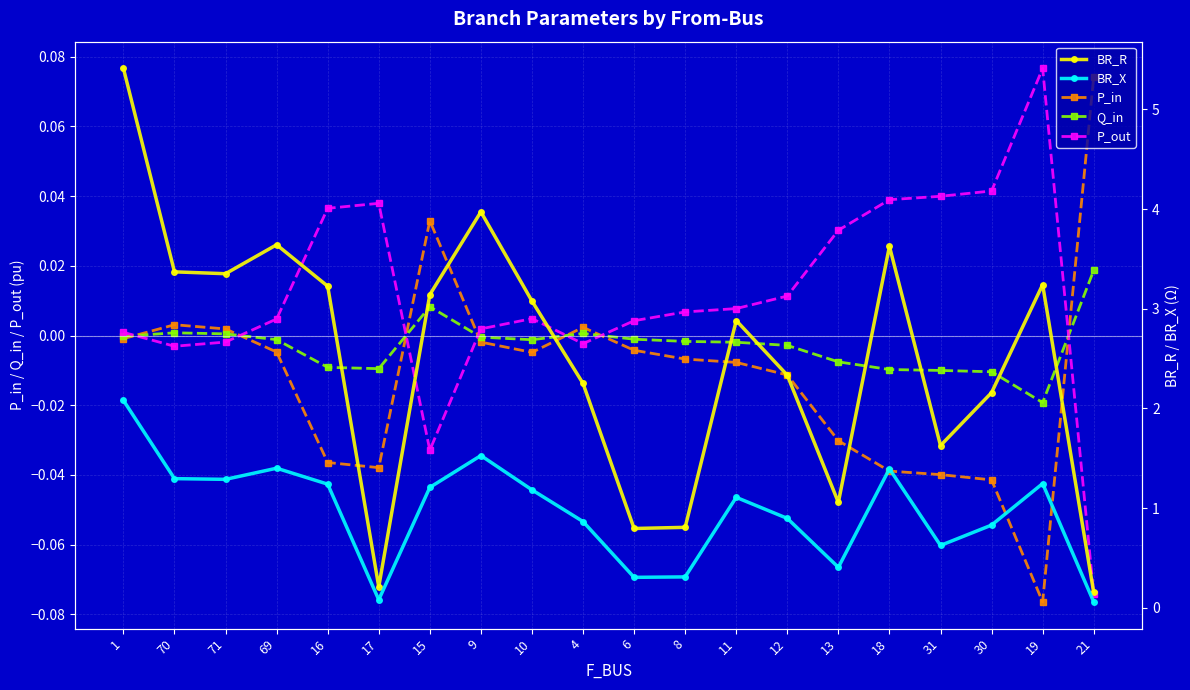

Rank the categories by BR_R value from highest to lowest.

1, 9, 69, 18, 70, 71, 19, 16, 15, 10, 11, 12, 4, 30, 31, 13, 8, 6, 17, 21